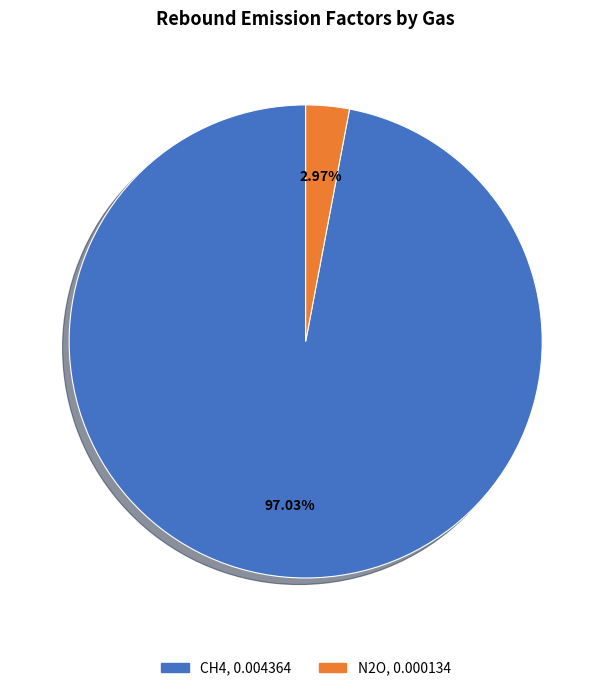

To the nearest percent, what is the difference between the largest and smallest slice percentages?

94%